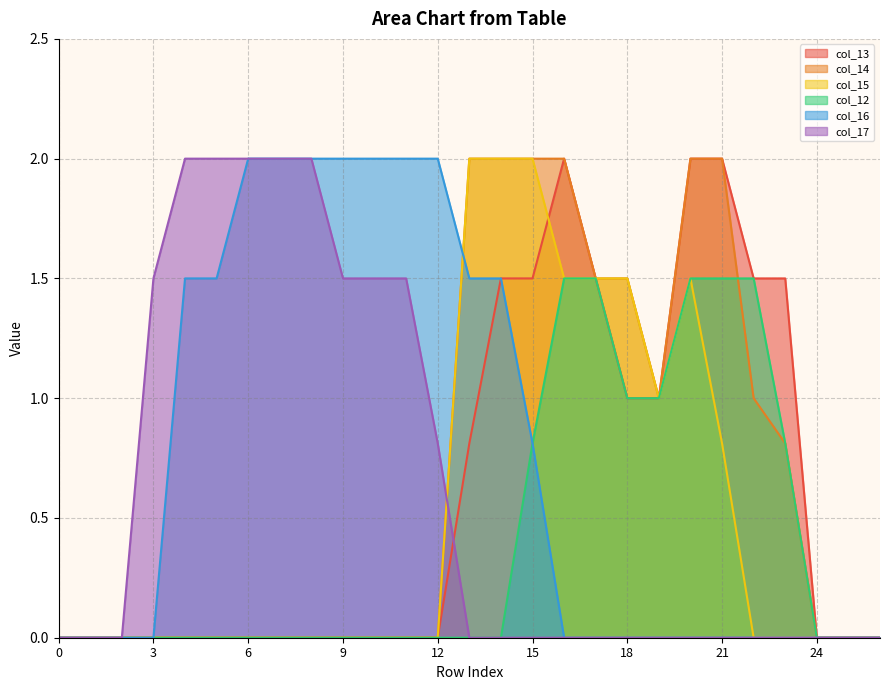

True or false: col_13 has more than 2 interior local peaks.

False